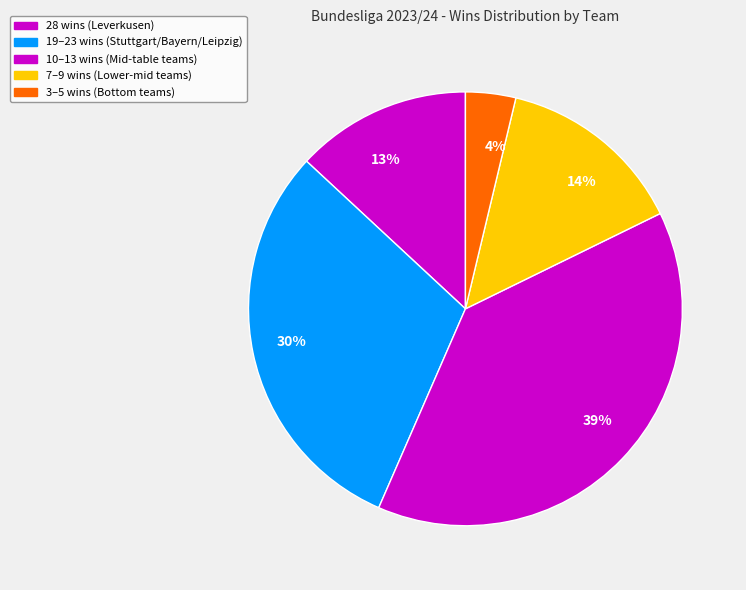

Is there a majority slice in this chart?

No